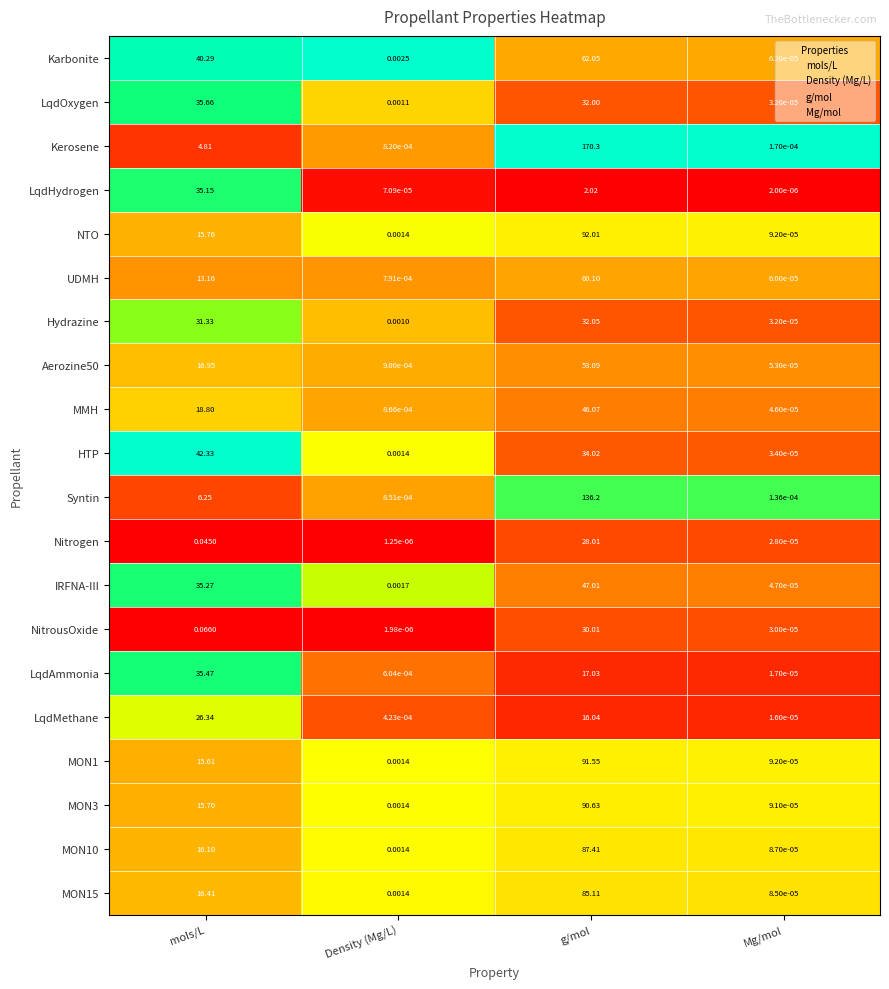

Rank the categories by LqdAmmonia value from highest to lowest.

mols/L, g/mol, Density (Mg/L), Mg/mol